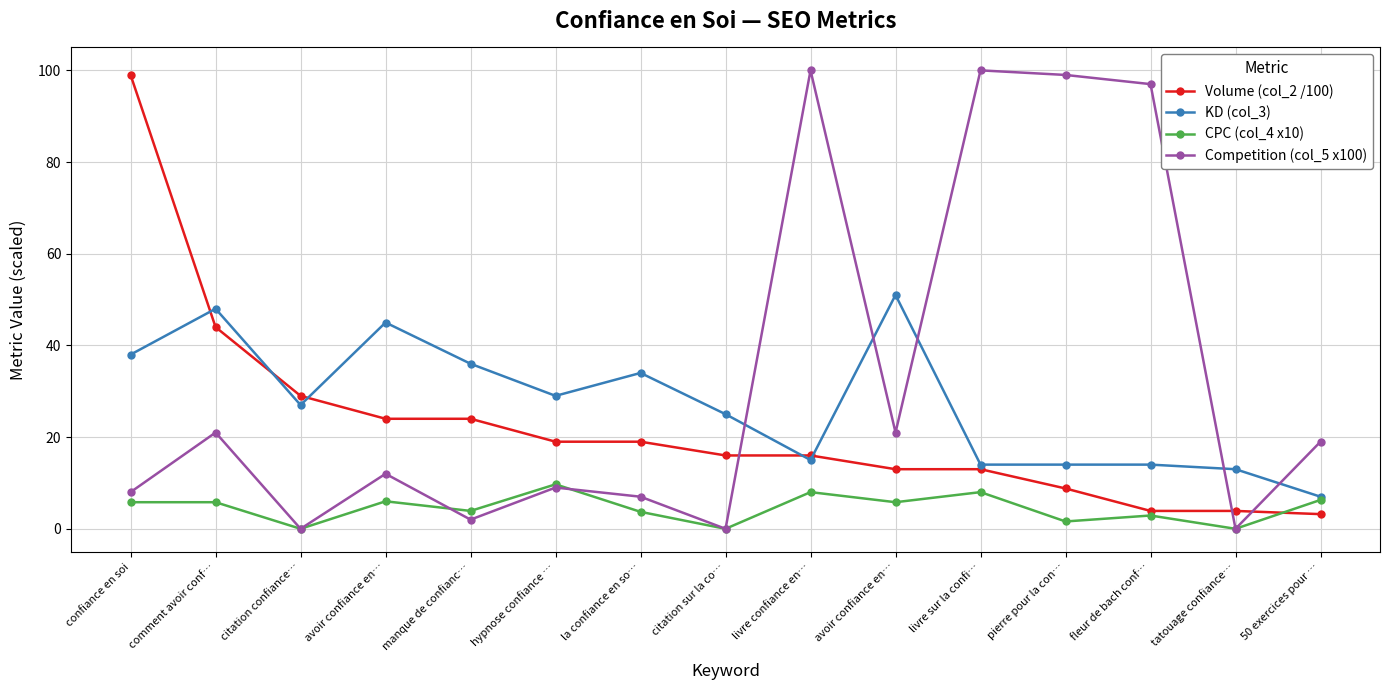

Reading left to right, what are all the values shown in this chart?

Volume (col_2 /100): 99.0	44.0	29.0	24.0	24.0	19.0	19.0	16.0	16.0	13.0	13.0	8.8	3.9	3.9	3.2
KD (col_3): 38.0	48.0	27.0	45.0	36.0	29.0	34.0	25.0	15.0	51.0	14.0	14.0	14.0	13.0	7.0
CPC (col_4 x10): 5.8	5.8	0.0	6.0	3.9	9.7	3.7	0.0	8.0	5.8	8.0	1.6	2.9	0.0	6.3
Competition (col_5 x100): 8.0	21.0	0.0	12.0	2.0	9.0	7.0	0.0	100.0	21.0	100.0	99.0	97.0	0.0	19.0